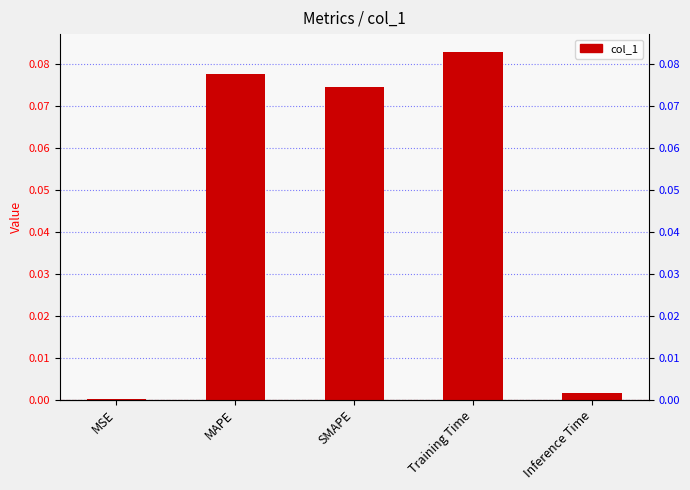

What is the difference between the second highest and second lowest values?

0.1